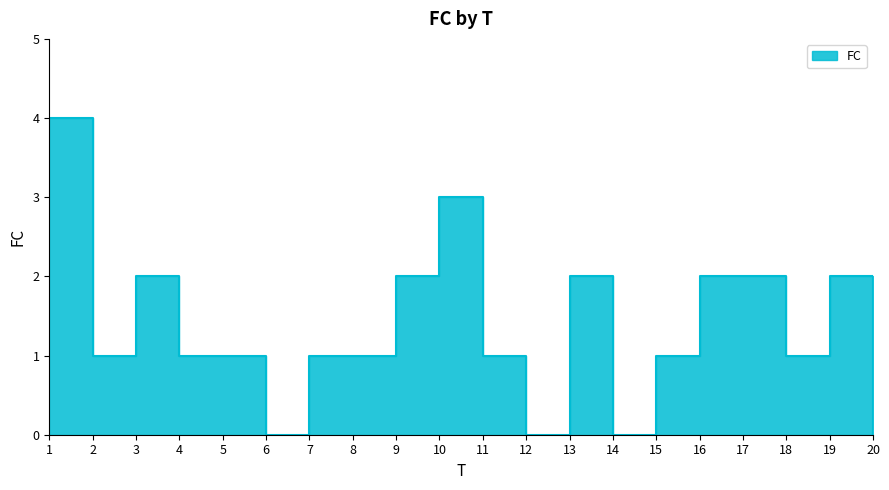

Does the chart display data point markers on the line(s)?

No